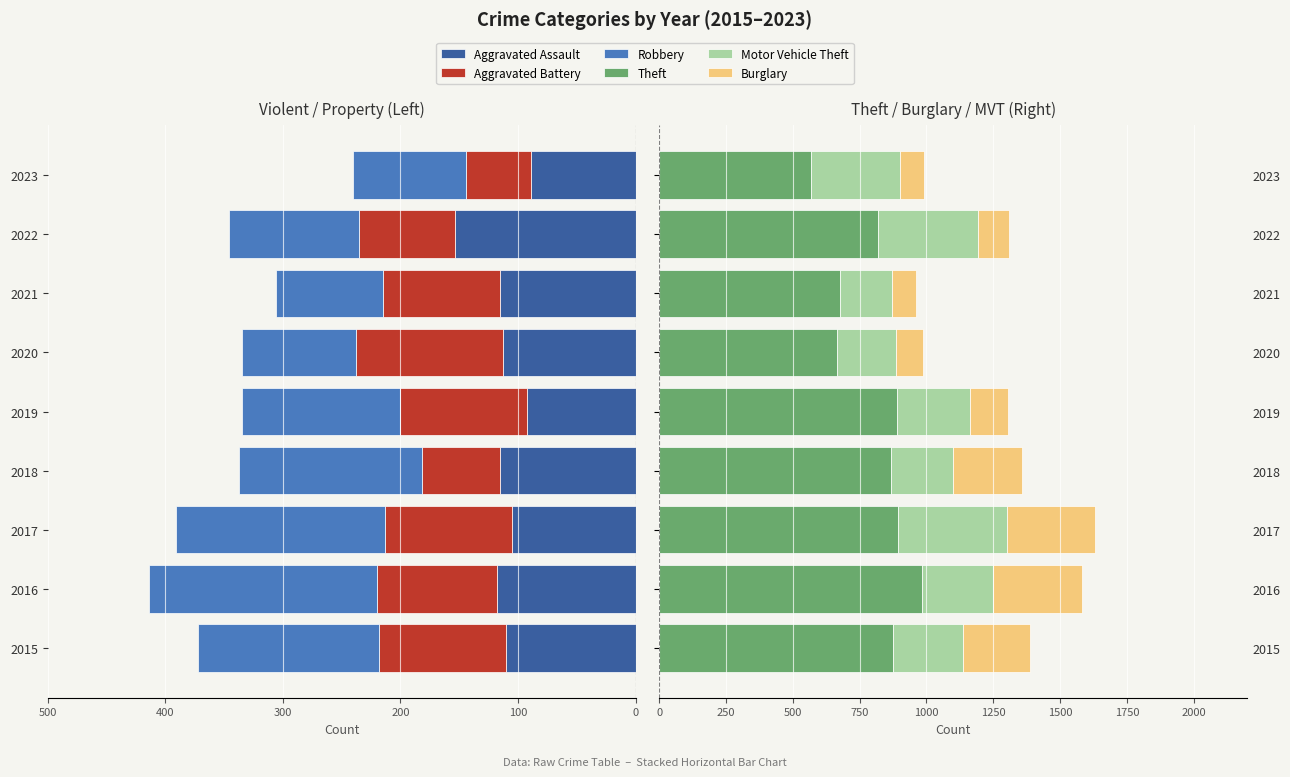

How many bars are there in total?

54